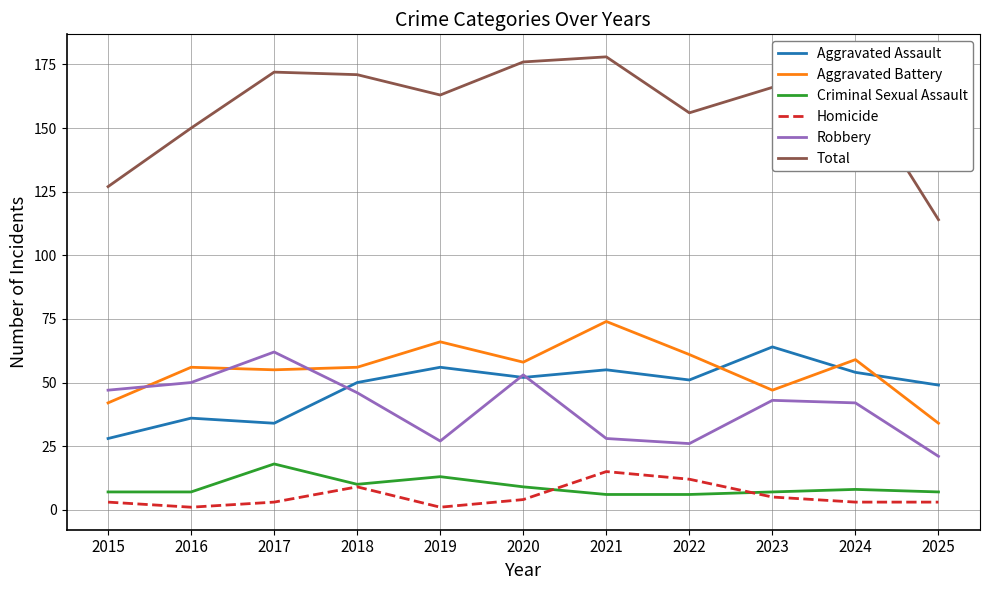

What is the total value across all series at 2025?

228